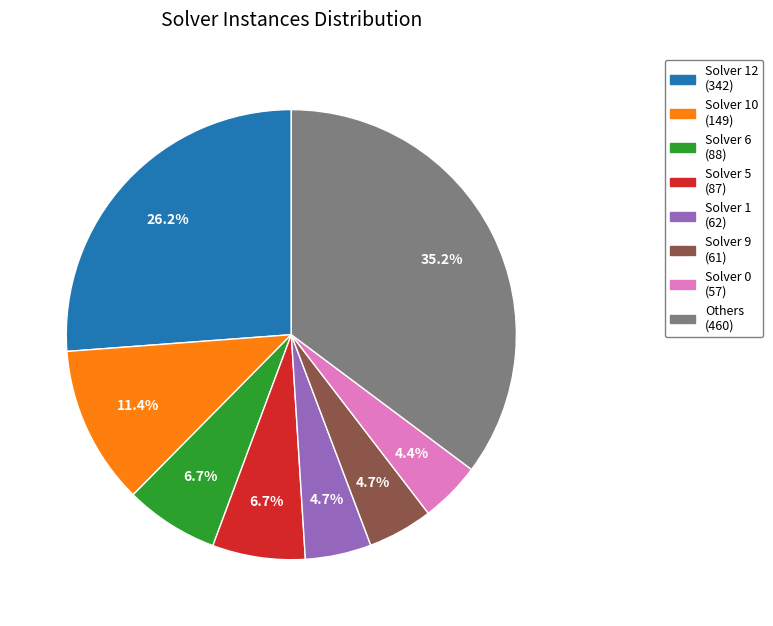

Is there any slice that represents more than half of the pie?

No